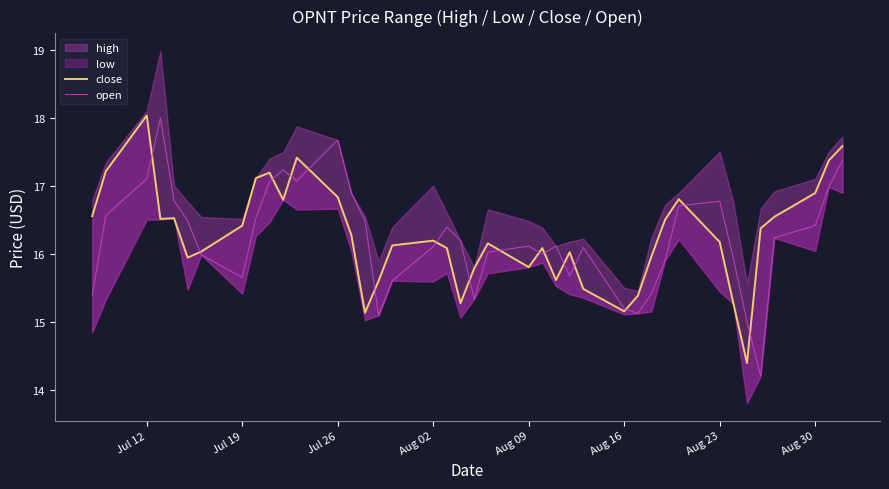

True or false: open has a value of 10.4 at Aug 30.

False